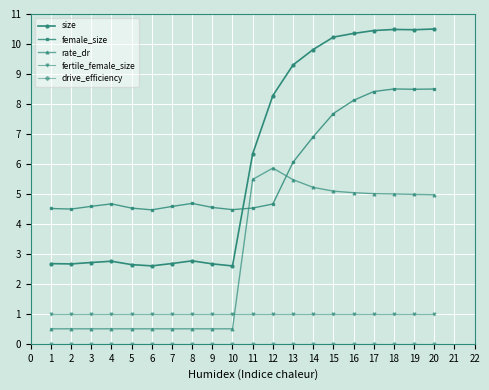

What is the difference between the highest and lowest values at 2?

4.5